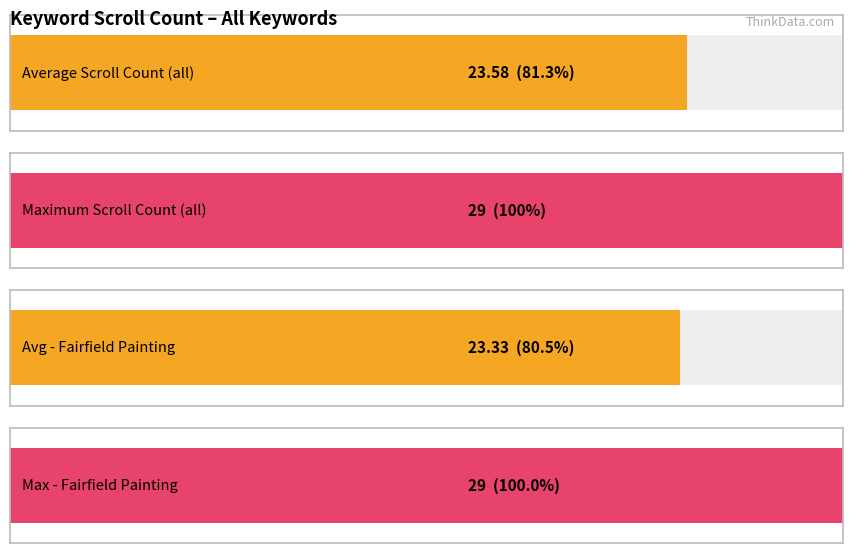

How many distinct data groups are displayed?

1